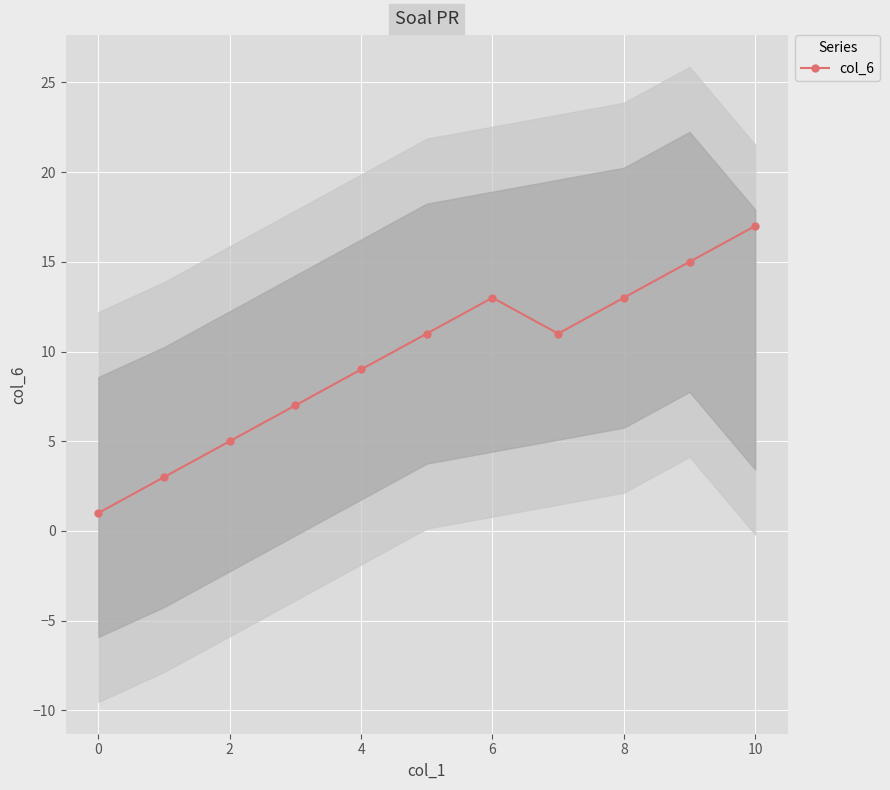

How many data points are above 11?

4